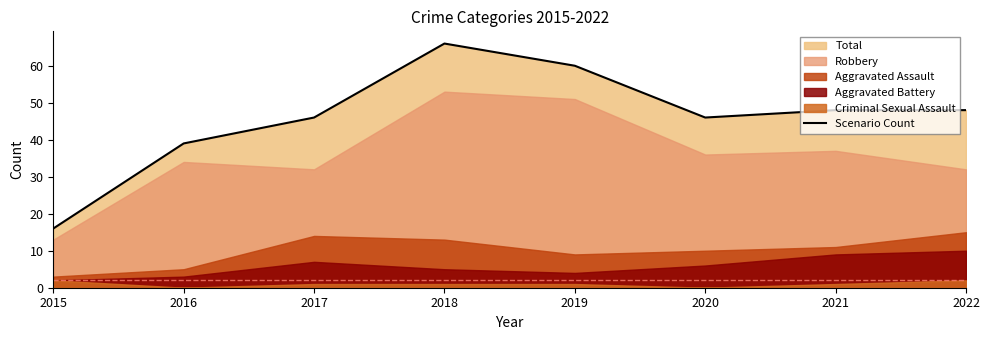

The chart shows a value of 46 at 2017. True or false?

True